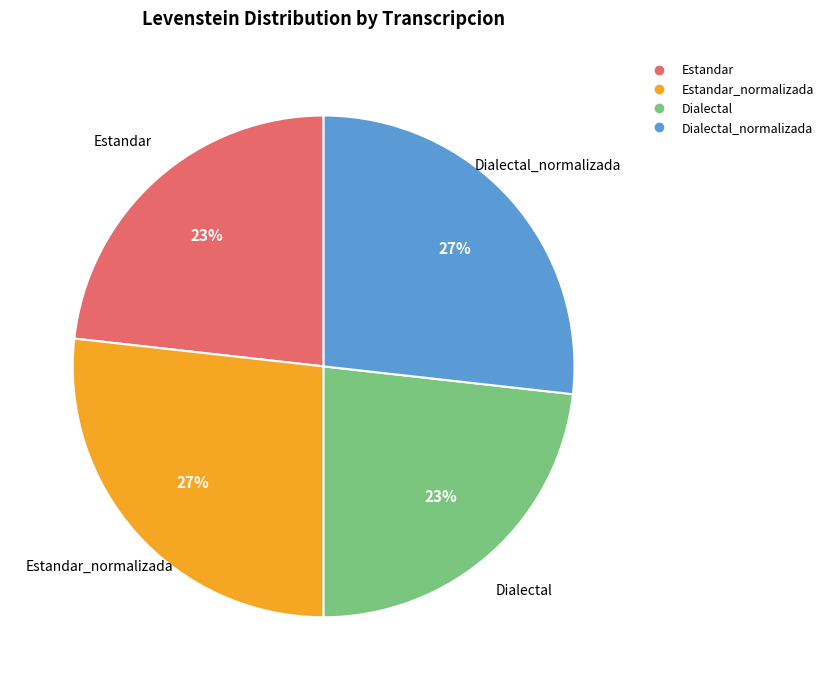

Is there a majority slice in this chart?

No